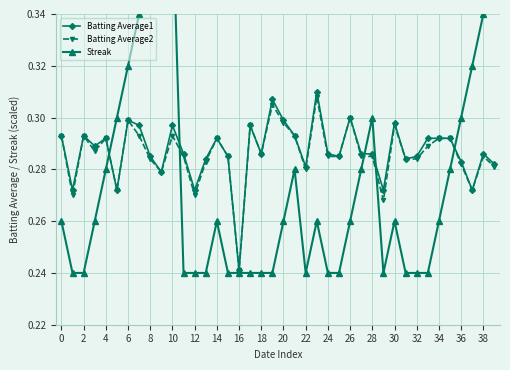

How many interior local valleys does the Streak series have?

2